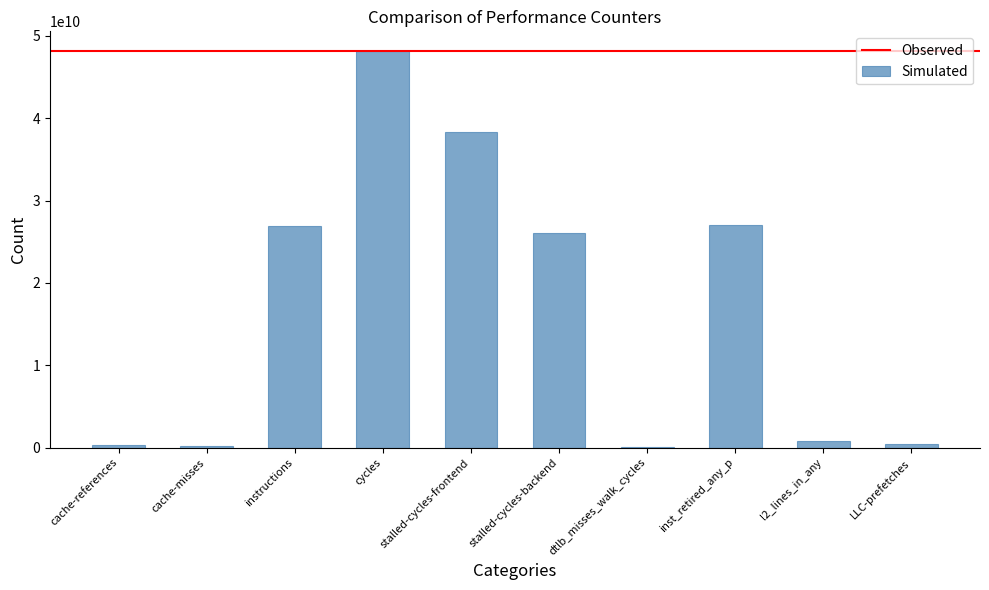

Between dtlb_misses_walk_cycles and l2_lines_in_any, which is larger?

l2_lines_in_any